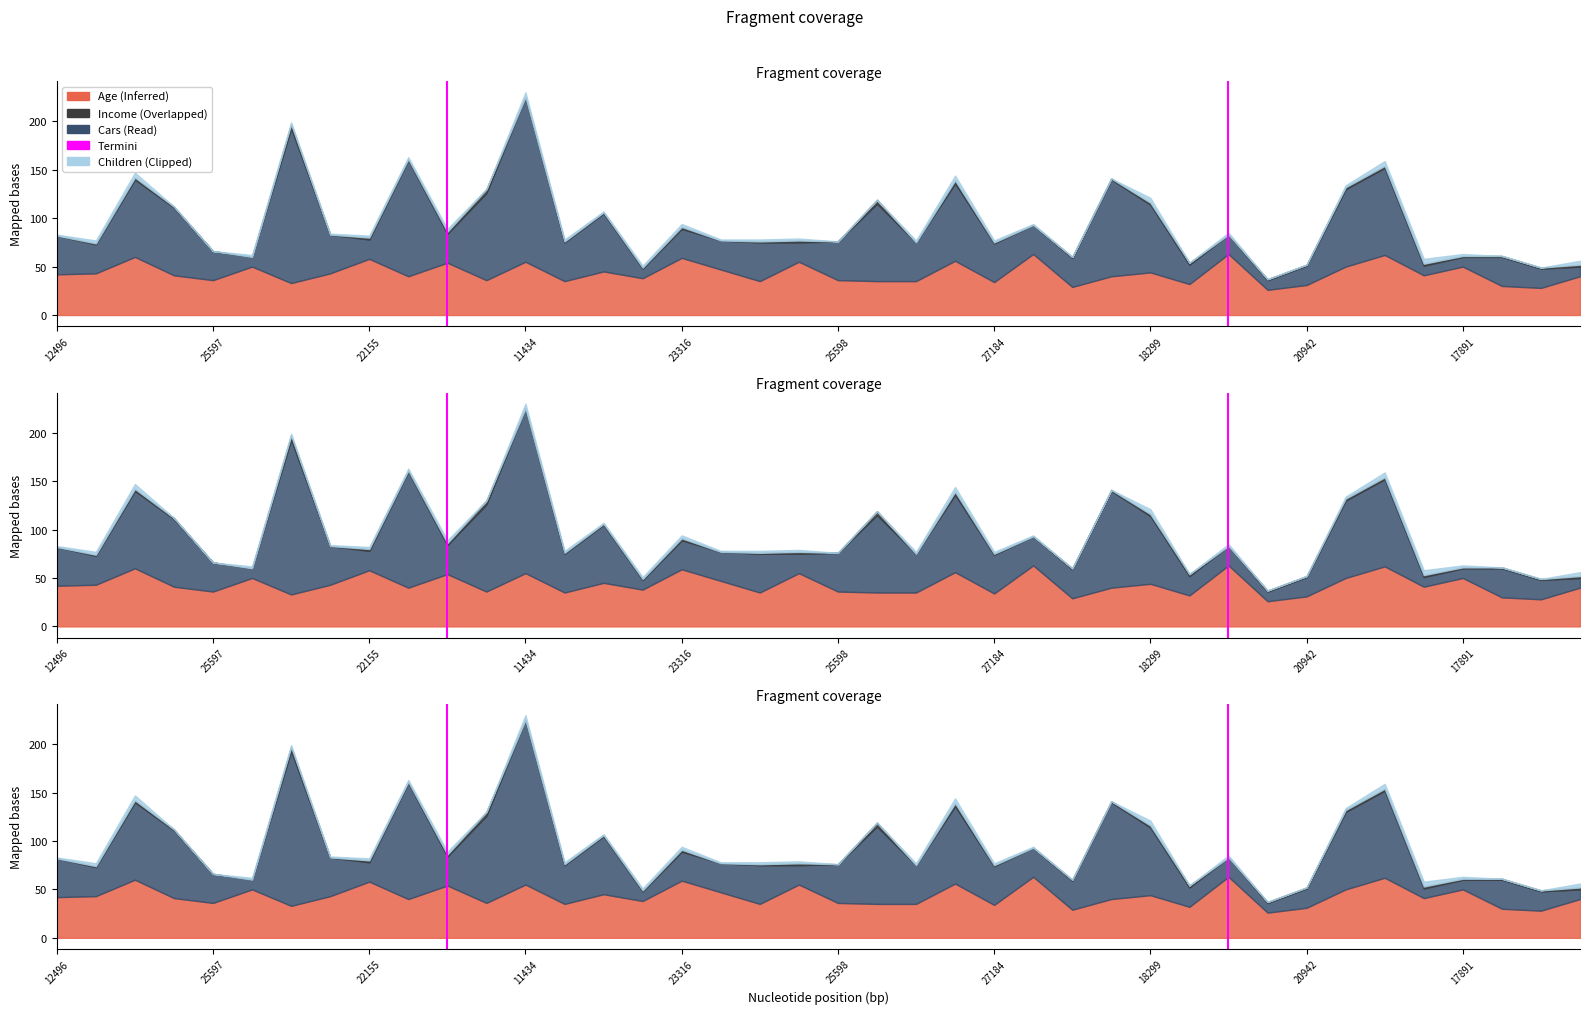

How many values are between 0 and 1?

2